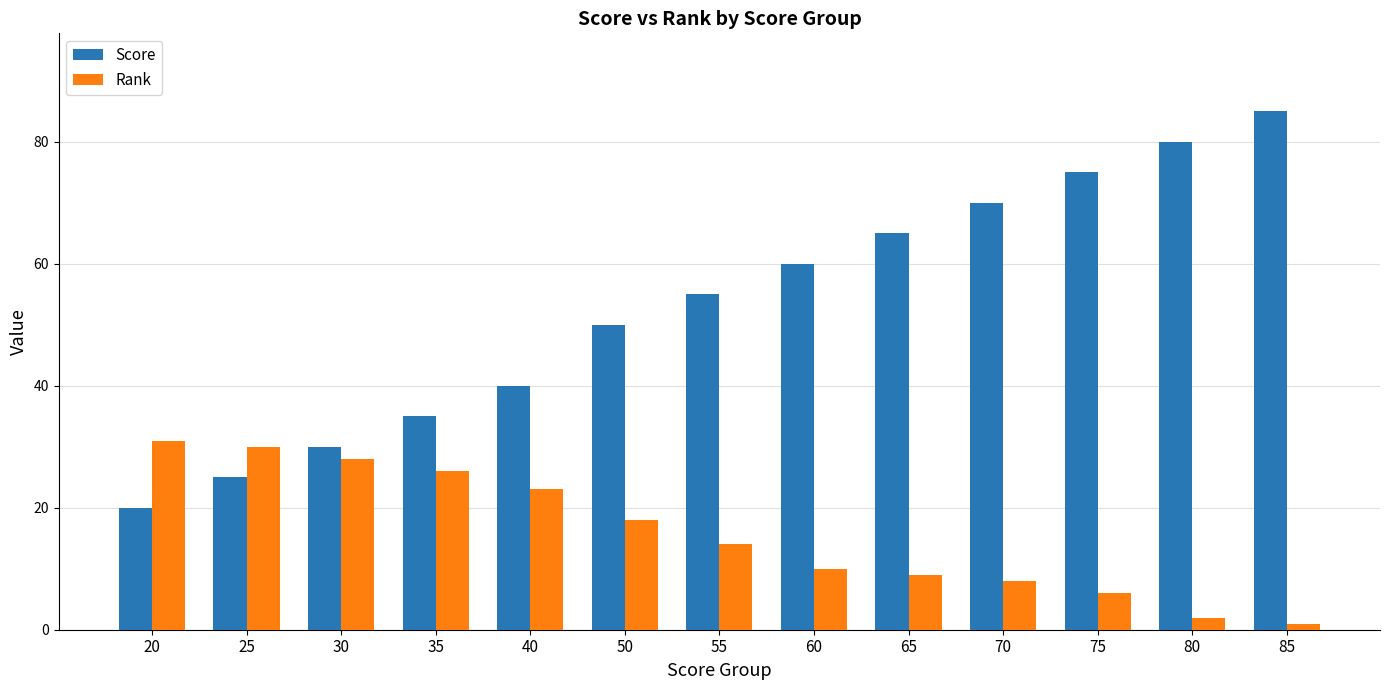

Reading left to right, list all the values displayed in this chart.

Score: 20=20	25=25	30=30	35=35	40=40	50=50	55=55	60=60	65=65	70=70	75=75	80=80	85=85
Rank: 20=31	25=30	30=28	35=26	40=23	50=18	55=14	60=10	65=9	70=8	75=6	80=2	85=1